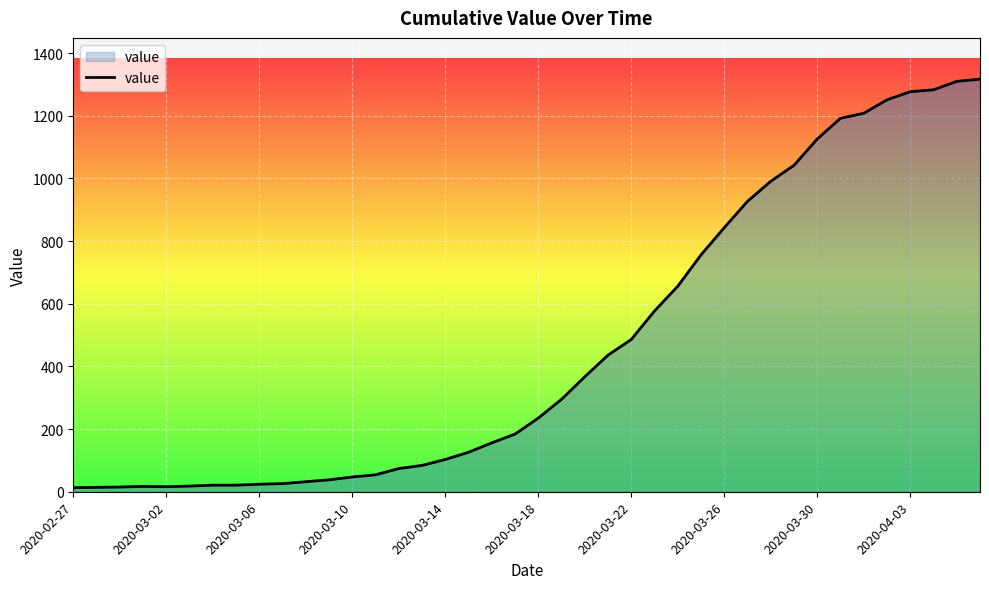

What is the smallest value displayed?

13